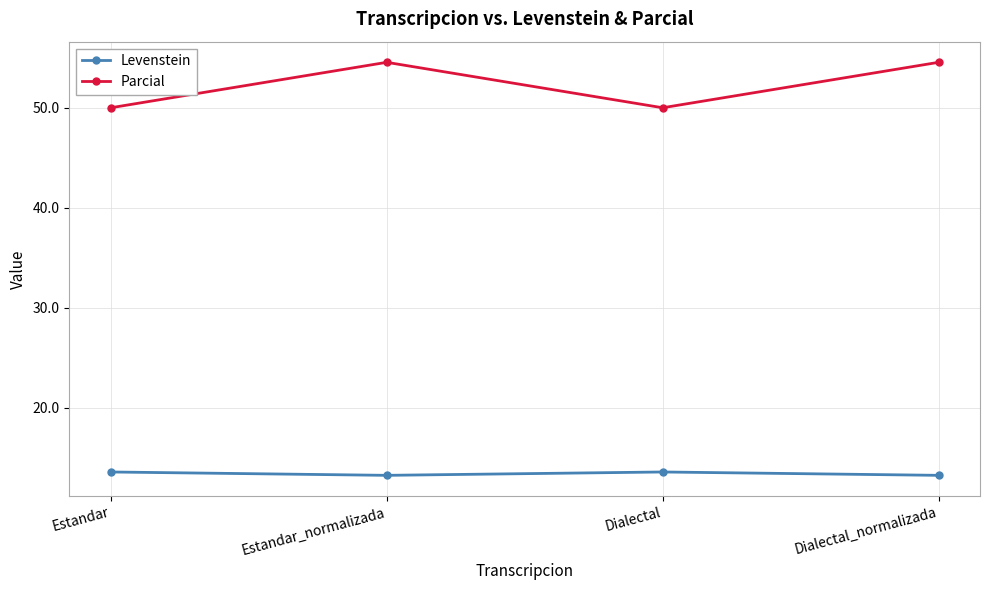

Which series changed the most between Estandar and Dialectal_normalizada?

Parcial